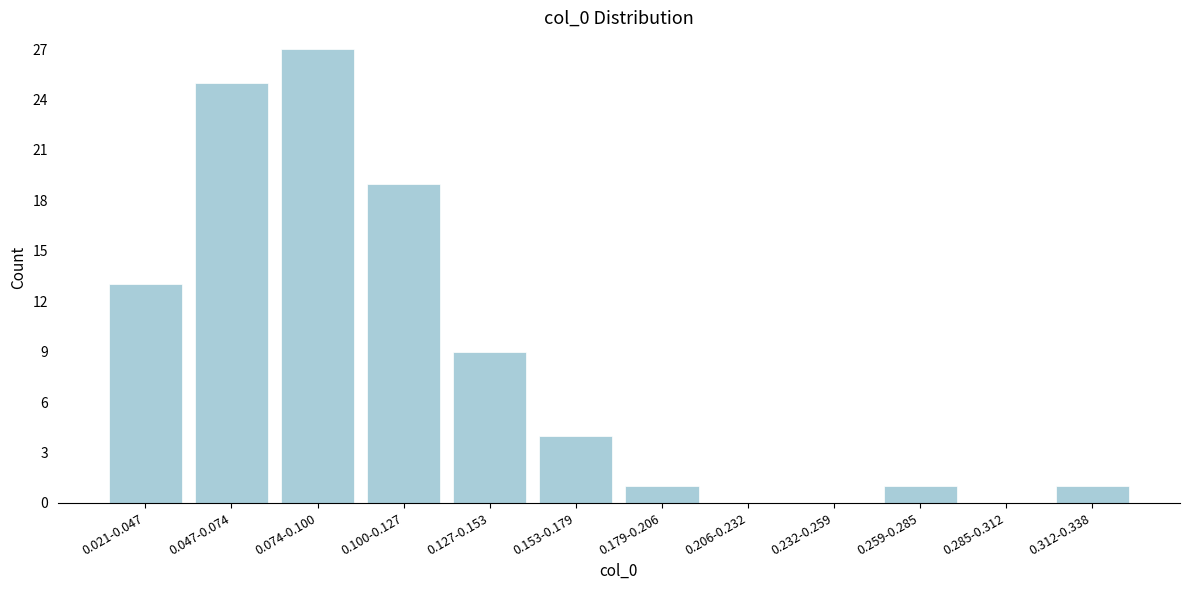

Reading left to right, extract all data points from this chart.

0.021-0.047=13	0.047-0.074=25	0.074-0.100=27	0.100-0.127=19	0.127-0.153=9	0.153-0.179=4	0.179-0.206=1	0.206-0.232=0	0.232-0.259=0	0.259-0.285=1	0.285-0.312=0	0.312-0.338=1